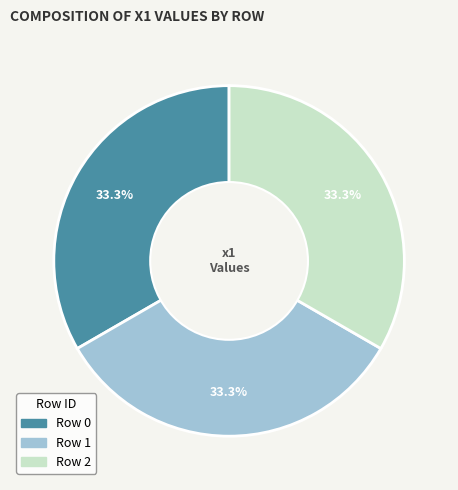

Is there a majority slice in this chart?

No